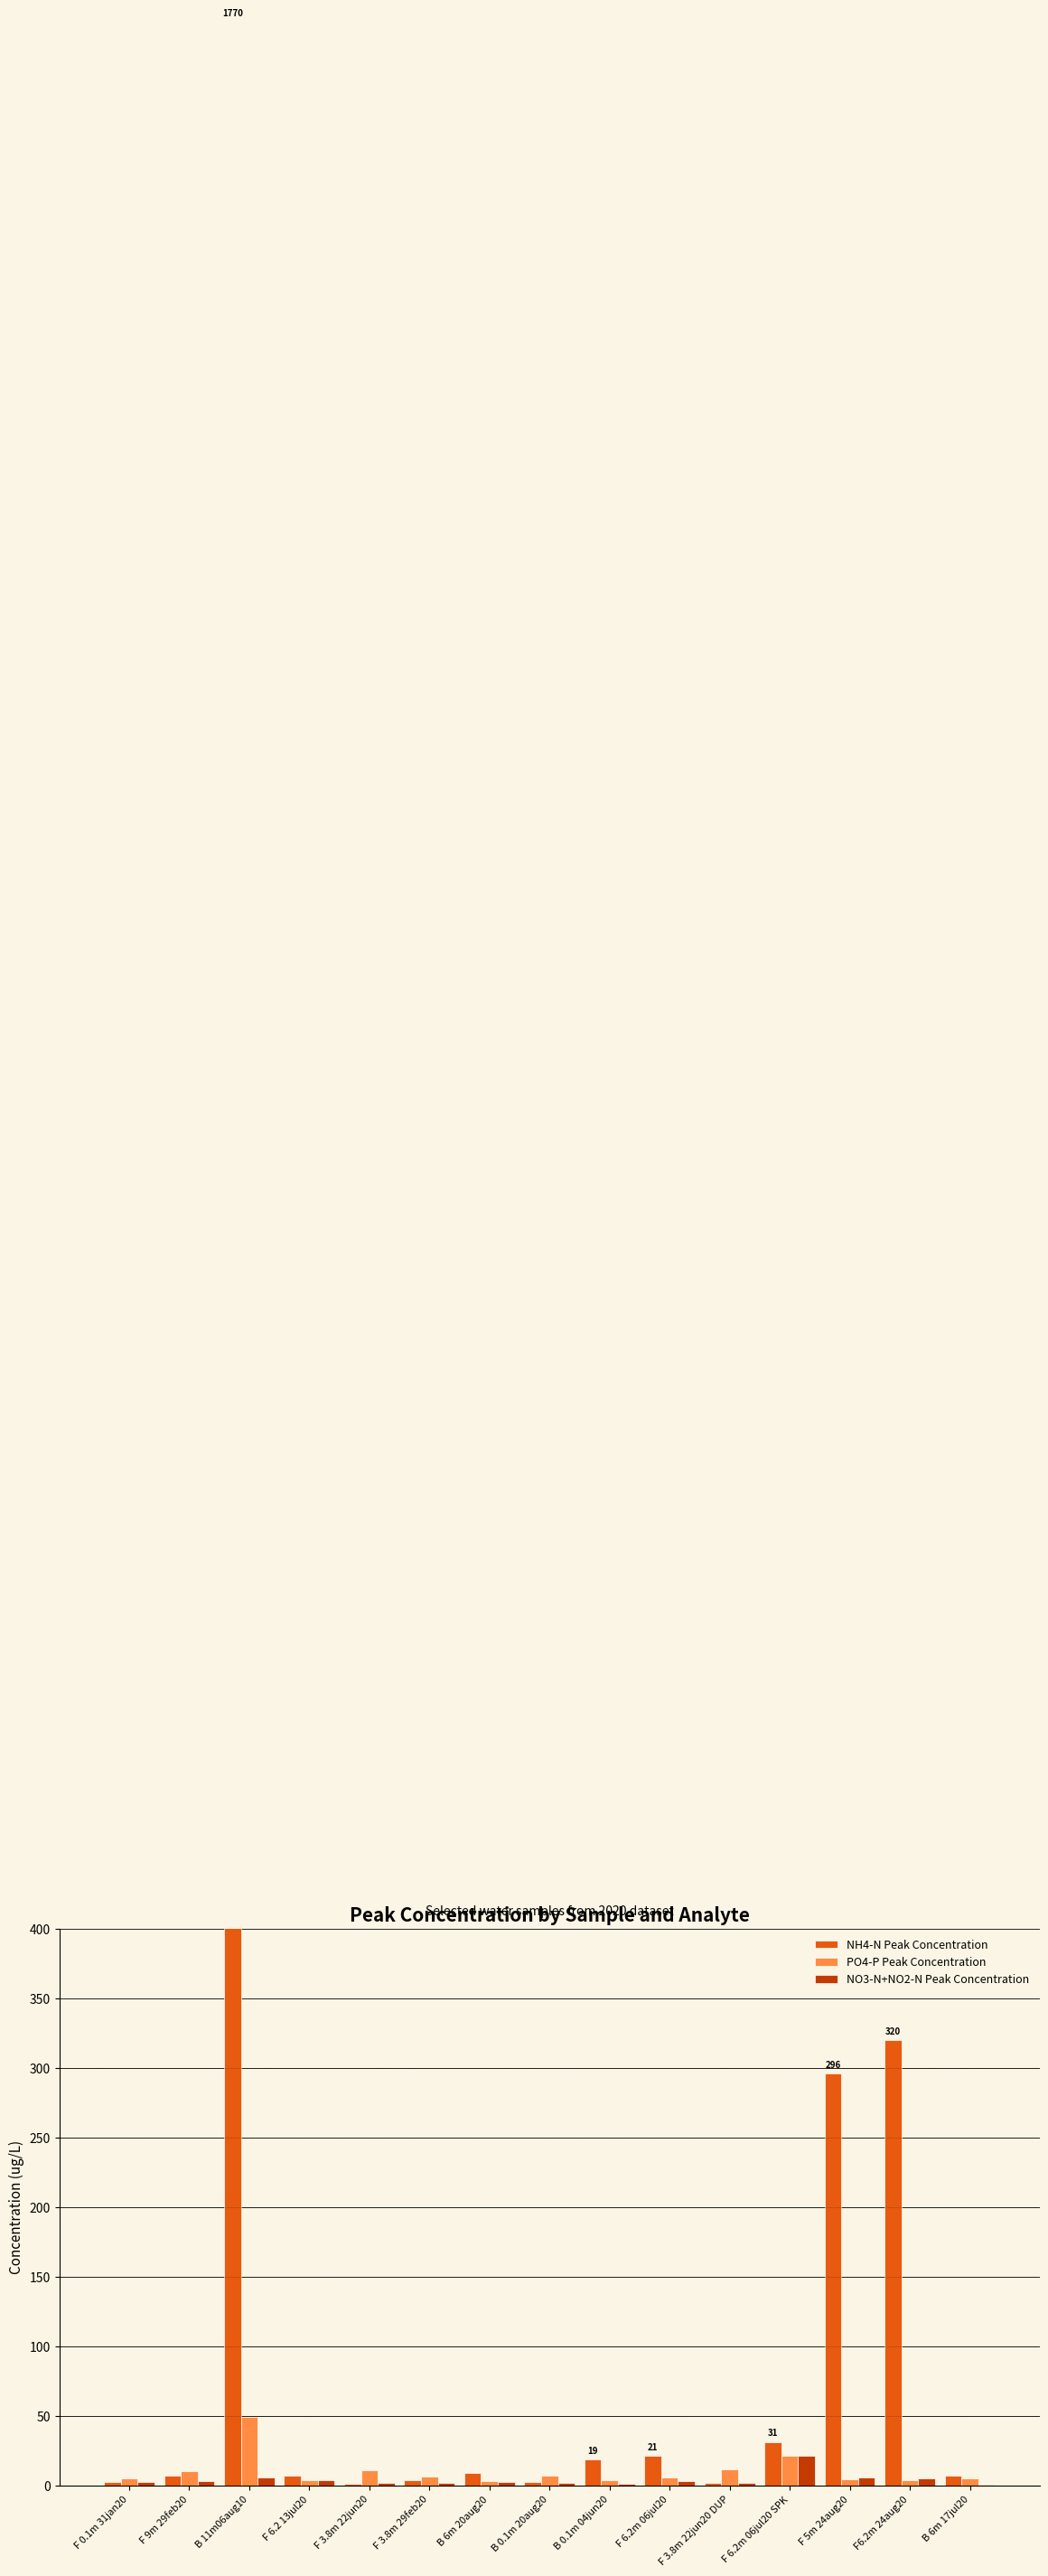

Is it true that PO4-P Peak Concentration equals 12.0 at F 3.8m 22jun20 DUP?

True